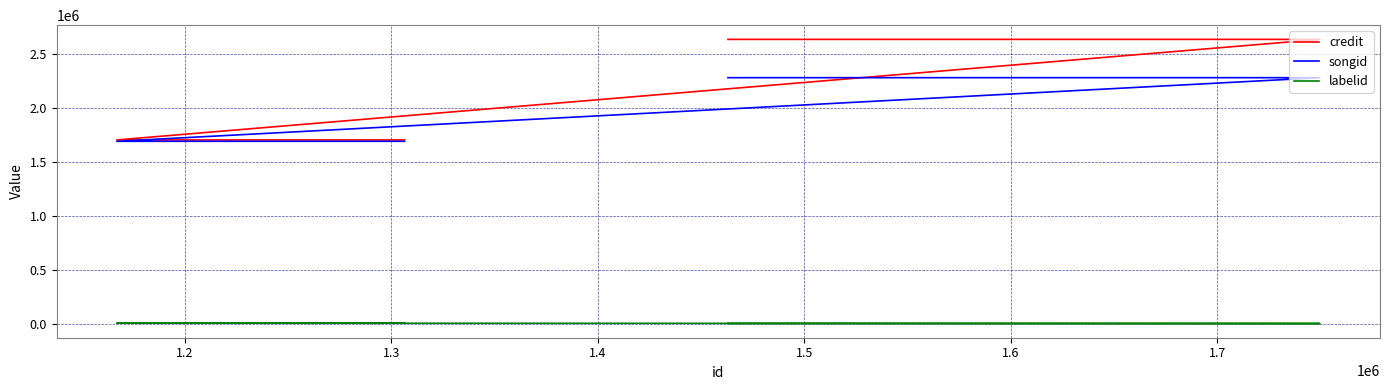

How many categories are shown in the chart?

4